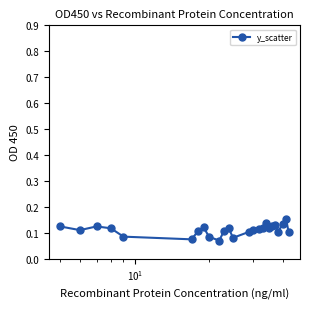

True or false: there are more than 0 points higher than both neighbors.

True